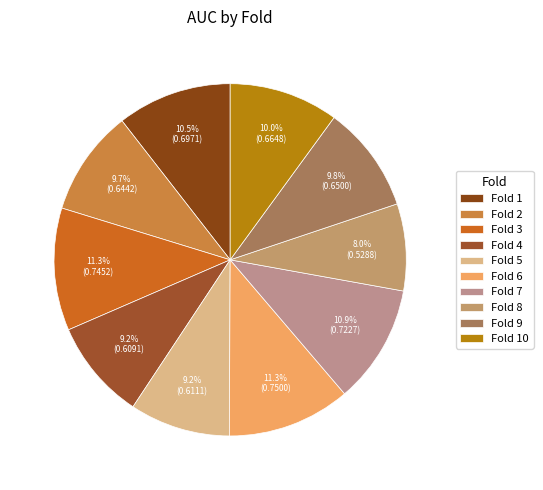

Is there a majority slice in this chart?

No